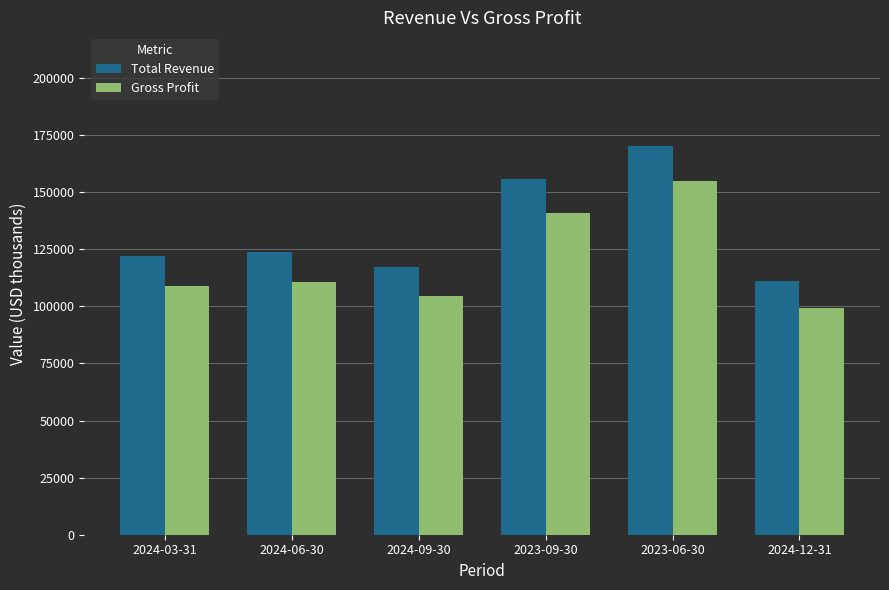

Between 2024-03-31 and 2023-09-30, which series saw the biggest shift?

Total Revenue